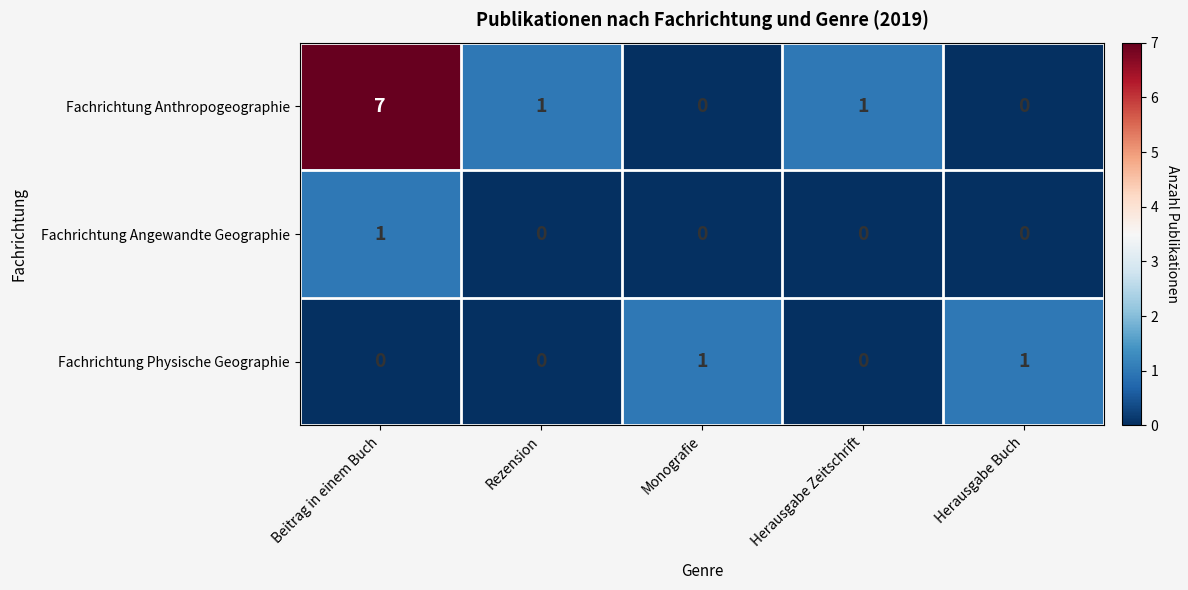

The value of Fachrichtung Physische Geographie at Herausgabe Buch is 2. True or false?

False